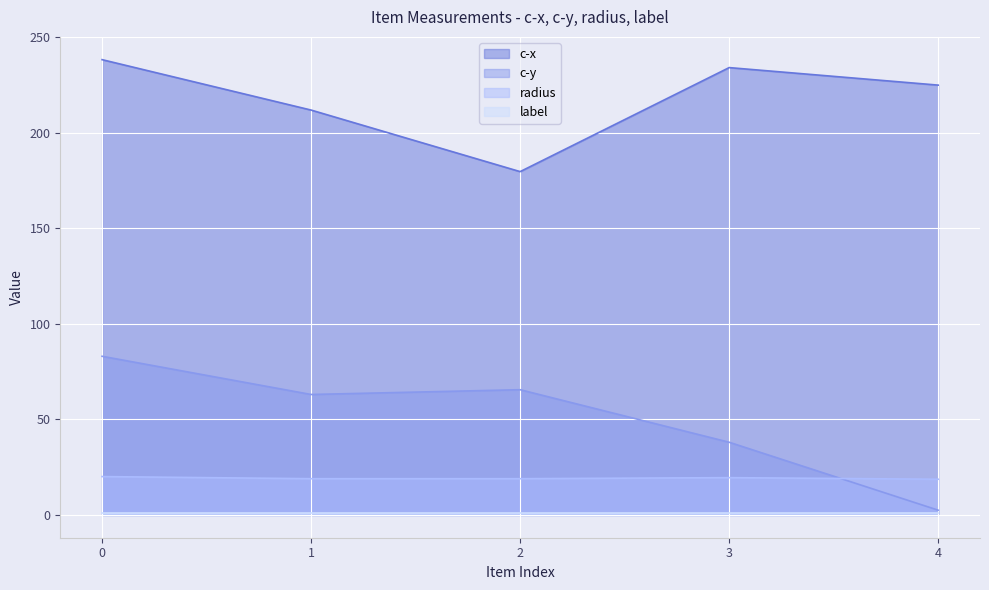

What is the spread (max minus min) of values at 2?

178.7